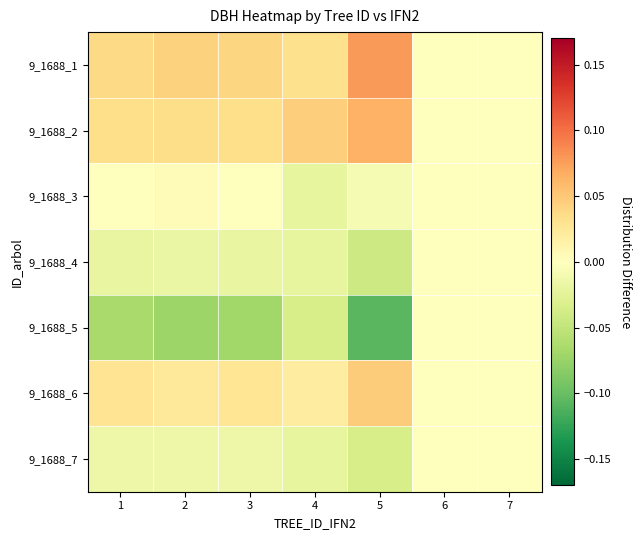

Which series has the largest total across all categories?

9_1688_1